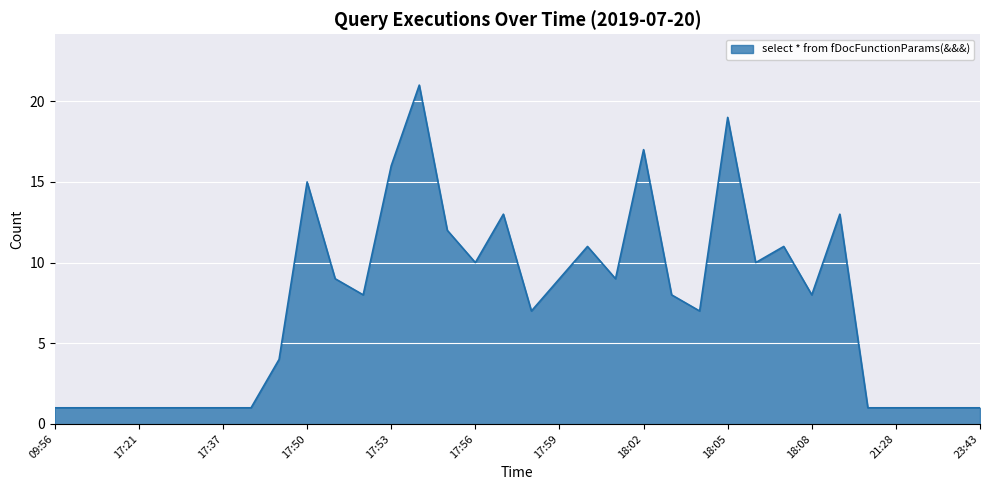

Does the chart display data point markers on the line(s)?

No